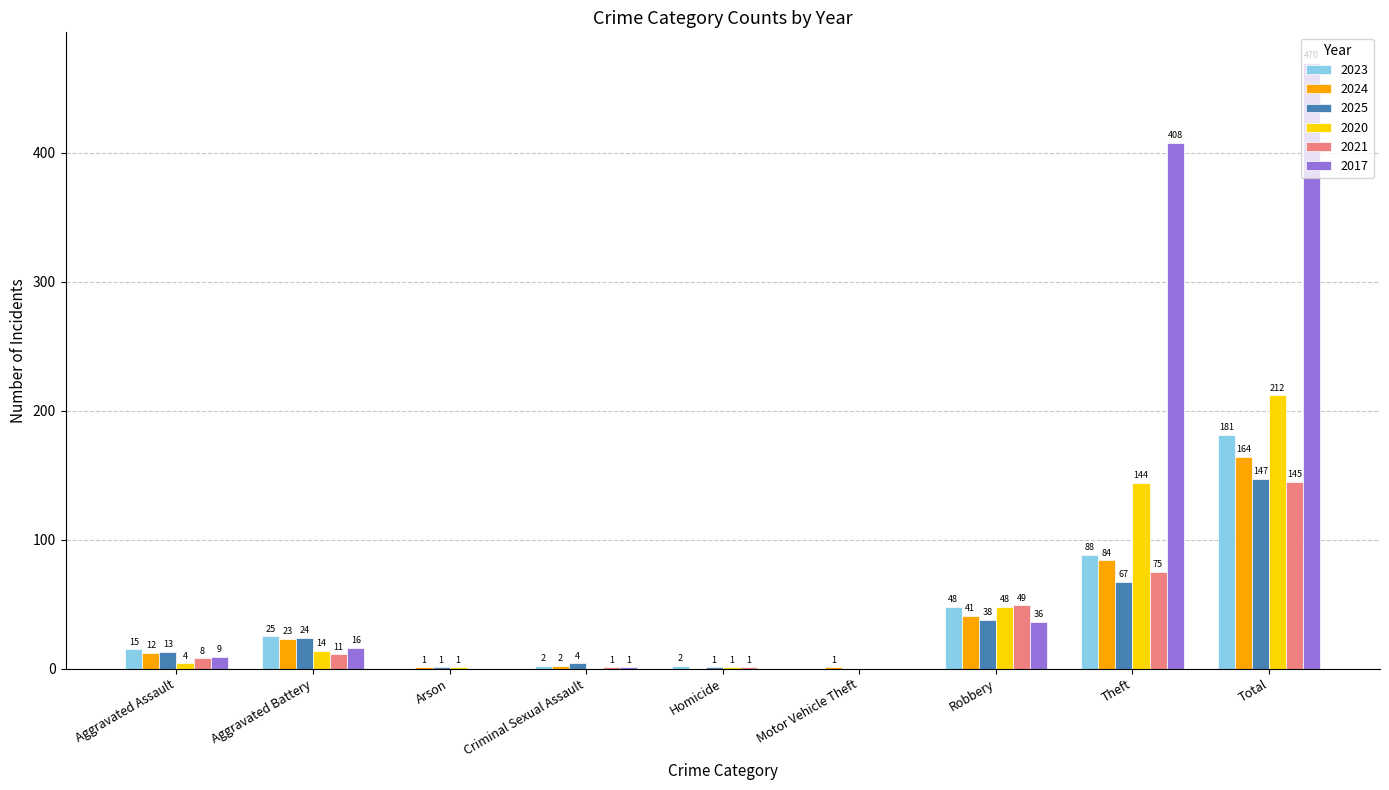

Is the value of 2021 at Homicide greater than the value of 2023 at Robbery?

No